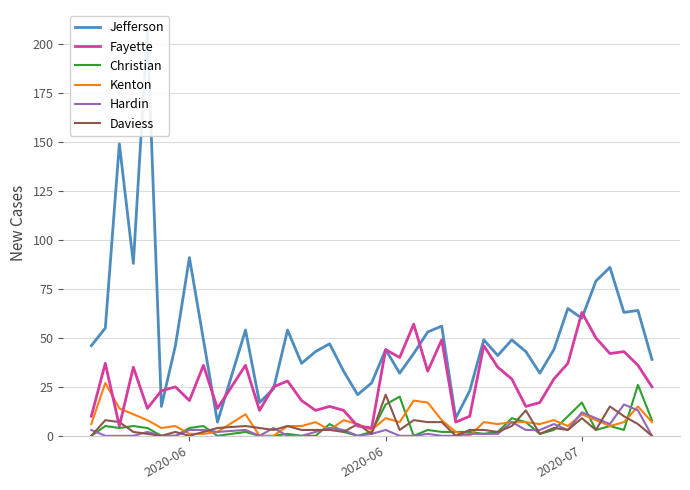

How many values in the Christian series are below 3?

20